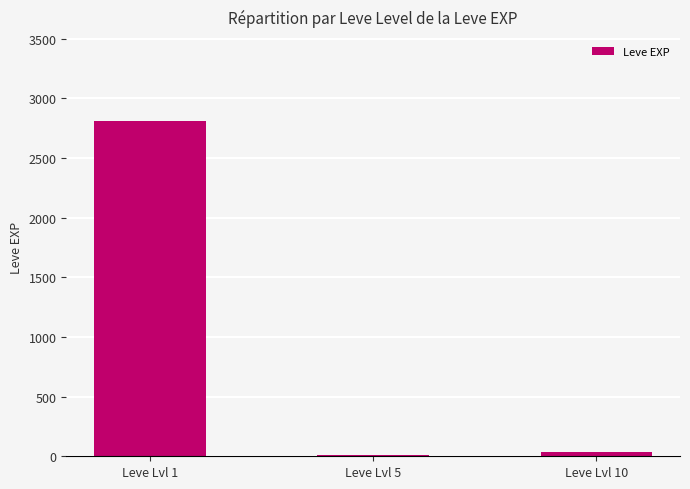

At which category does the chart reach its peak across all series?

Leve Lvl 1